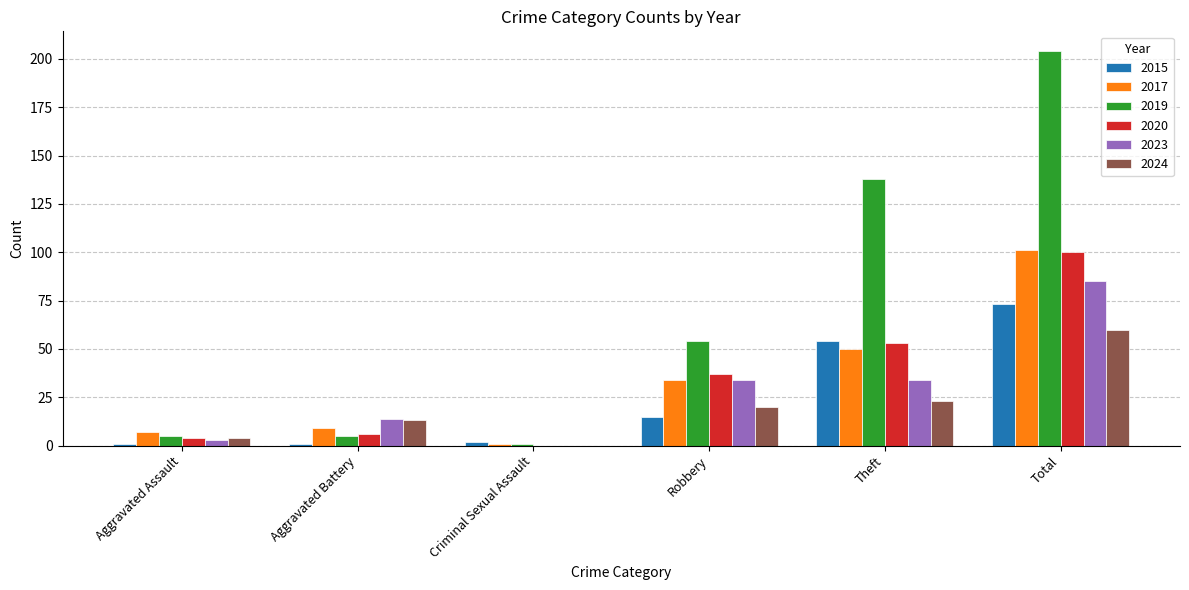

Reading left to right, transcribe all the data shown in this chart.

2015: Aggravated Assault=1	Aggravated Battery=1	Criminal Sexual Assault=2	Robbery=15	Theft=54	Total=73
2017: Aggravated Assault=7	Aggravated Battery=9	Criminal Sexual Assault=1	Robbery=34	Theft=50	Total=101
2019: Aggravated Assault=5	Aggravated Battery=5	Criminal Sexual Assault=1	Robbery=54	Theft=138	Total=204
2020: Aggravated Assault=4	Aggravated Battery=6	Criminal Sexual Assault=0	Robbery=37	Theft=53	Total=100
2023: Aggravated Assault=3	Aggravated Battery=14	Criminal Sexual Assault=0	Robbery=34	Theft=34	Total=85
2024: Aggravated Assault=4	Aggravated Battery=13	Criminal Sexual Assault=0	Robbery=20	Theft=23	Total=60